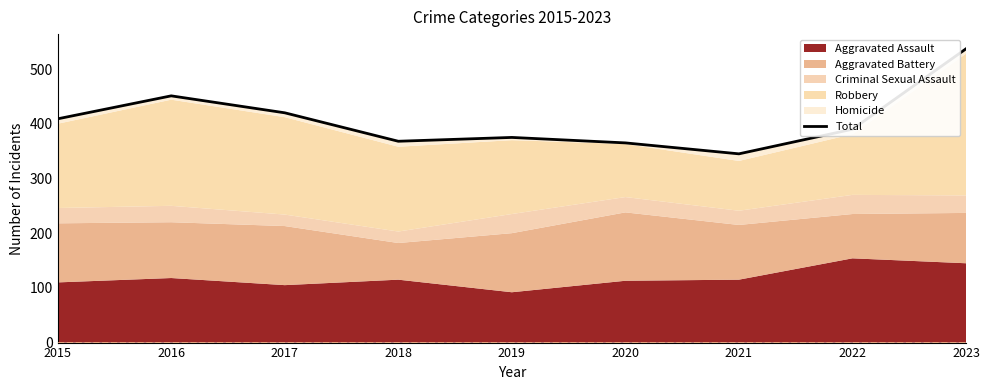

Which label corresponds to the smallest value in the chart?

2021